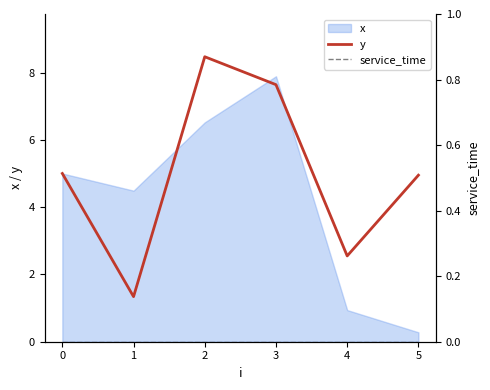

What is the lowest value of the y series?

1.3